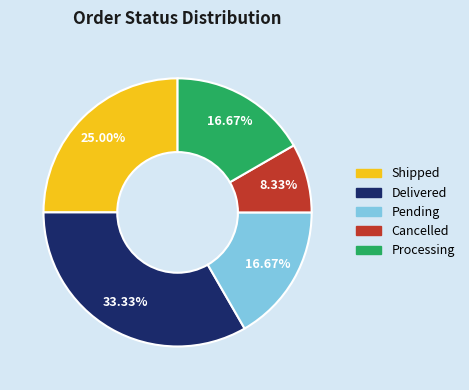

Is it true that Cancelled is 3% of the pie?

False